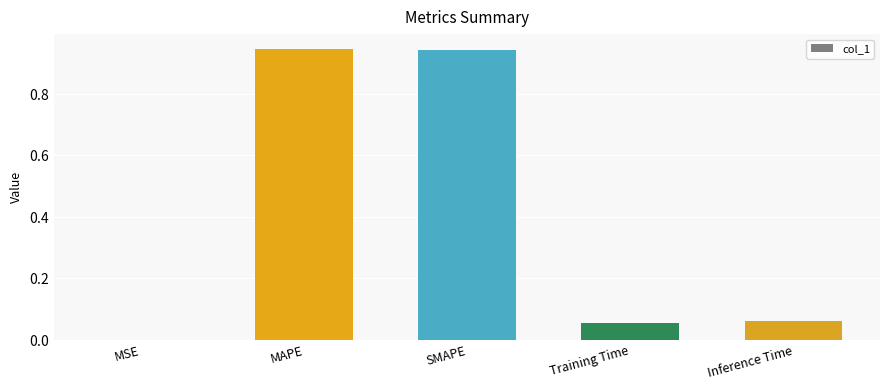

What is the label of the 4th bar from the left?

Training Time